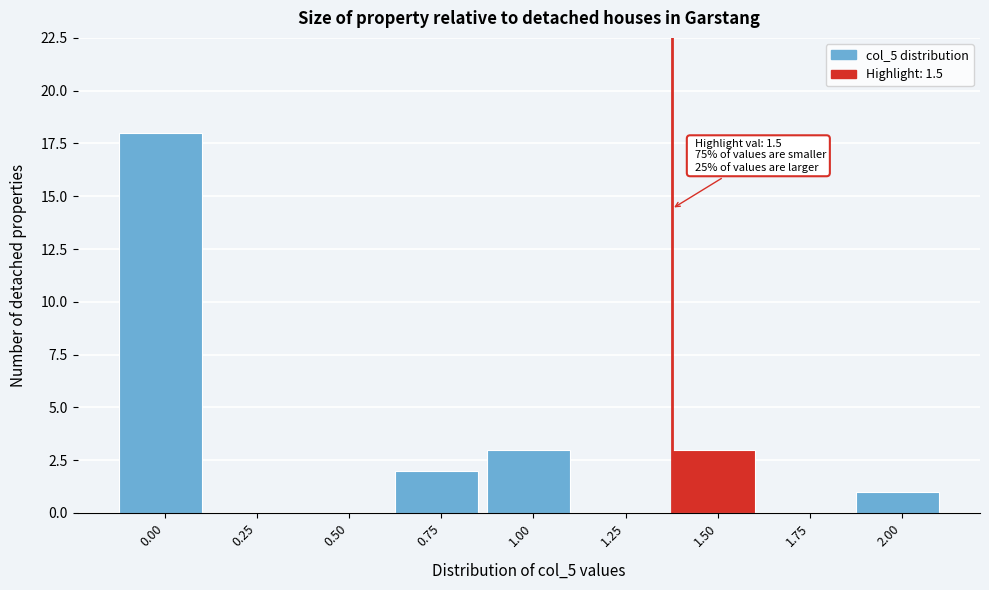

Reading left to right, extract all data points from this chart.

0.00=18	0.25=0	0.50=0	0.75=2	1.00=3	1.25=0	1.50=3	1.75=0	2.00=1